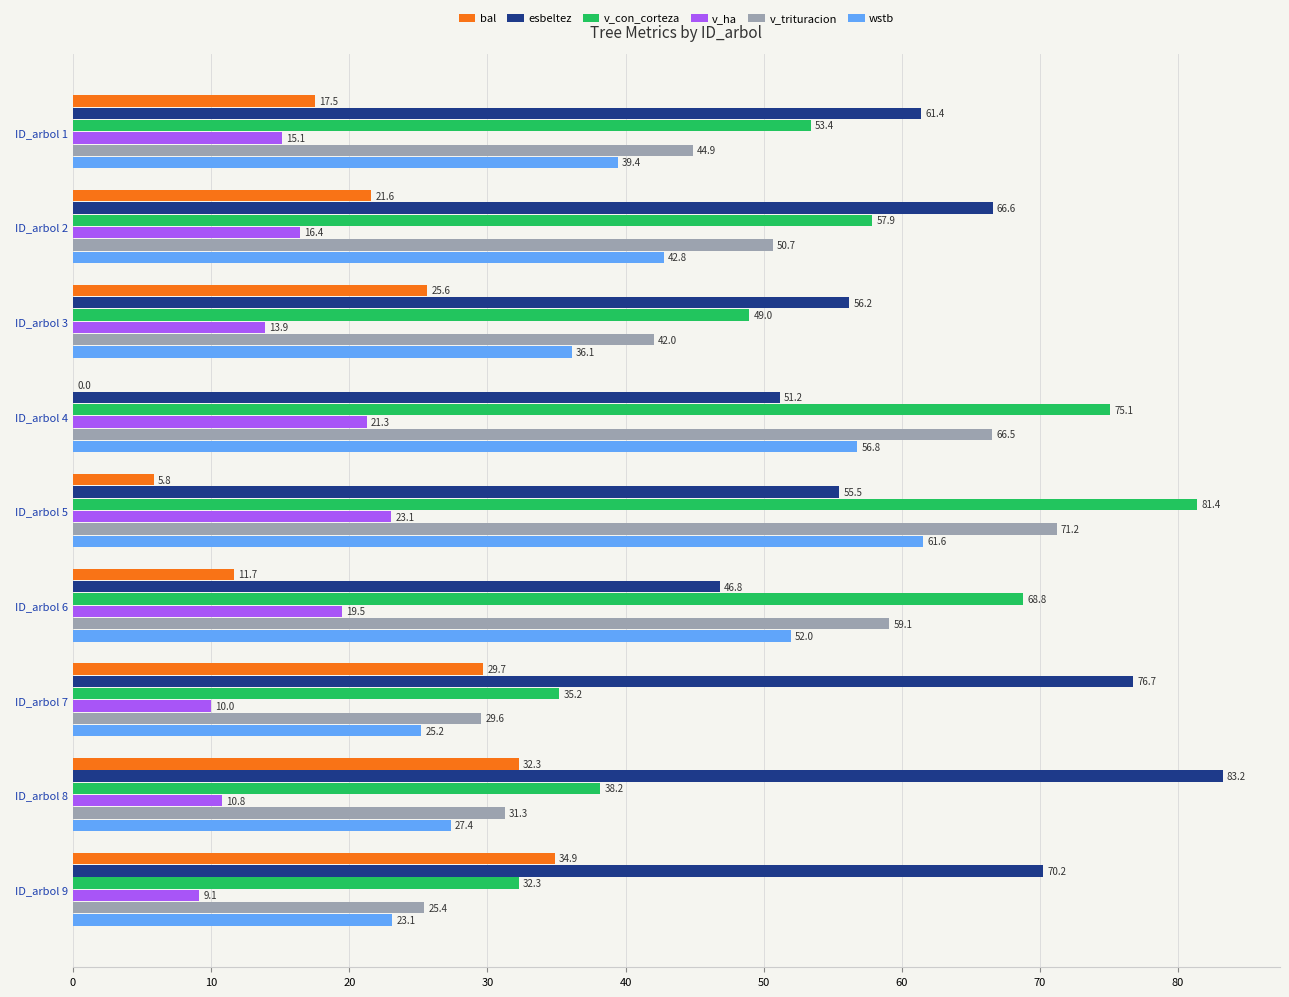

How many data points in esbeltez are above 61?

5